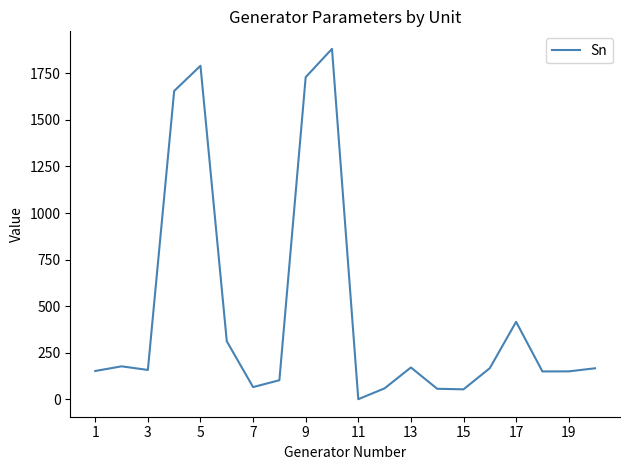

What is the maximum value shown in the chart?

1881.4